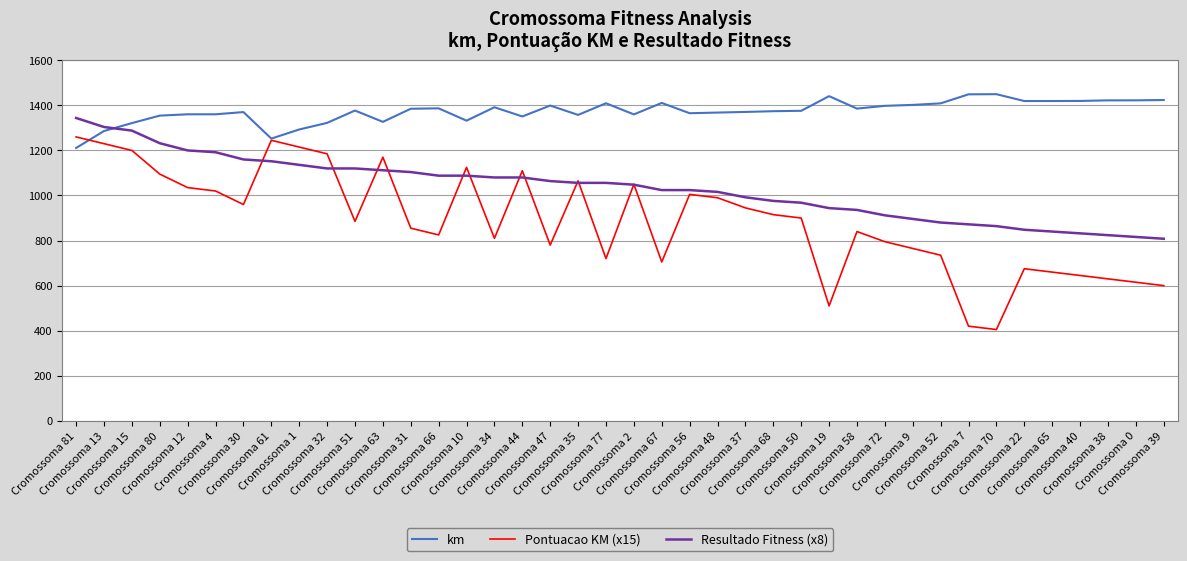

The km series shows 318.4 at Cromossoma 32. True or false?

False